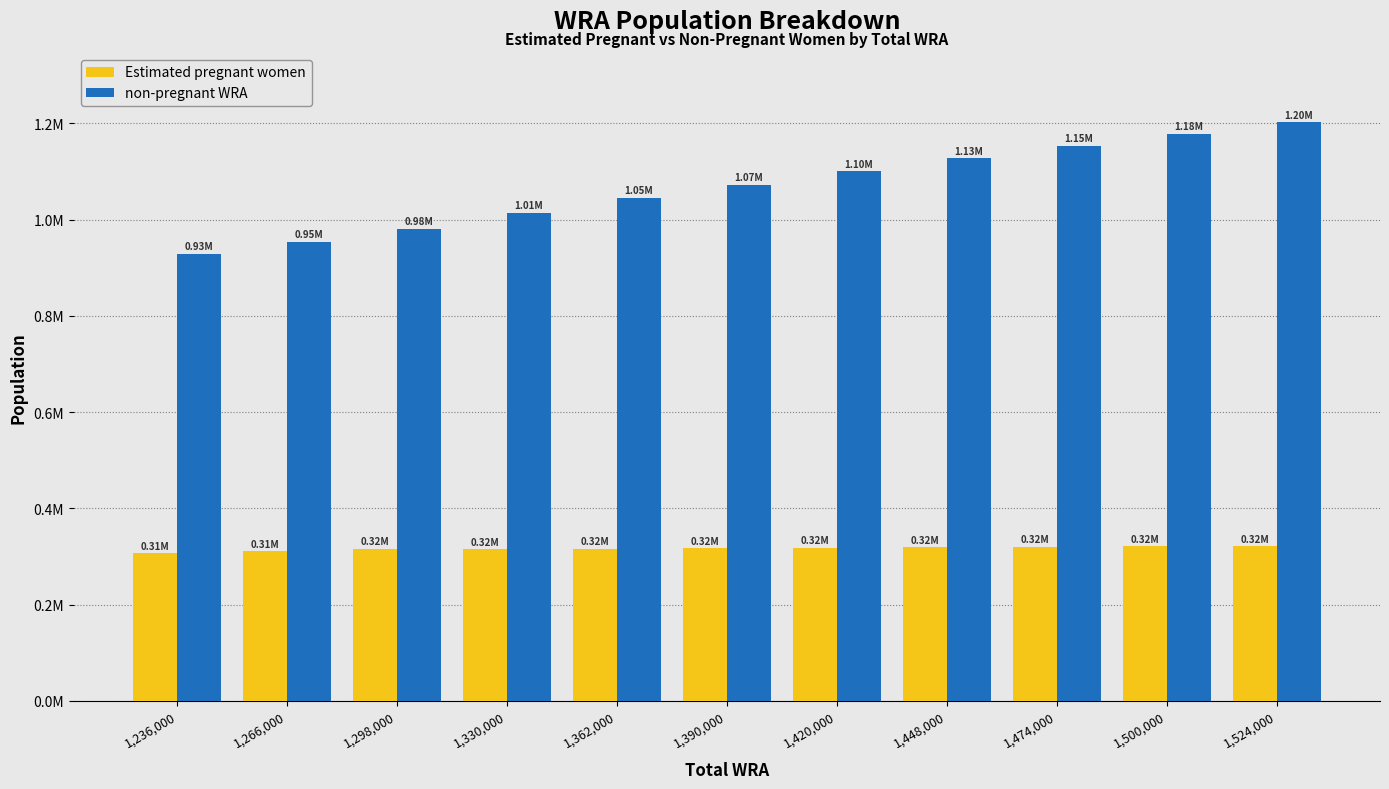

What are all the series names shown in the legend?

Estimated pregnant women, non-pregnant WRA